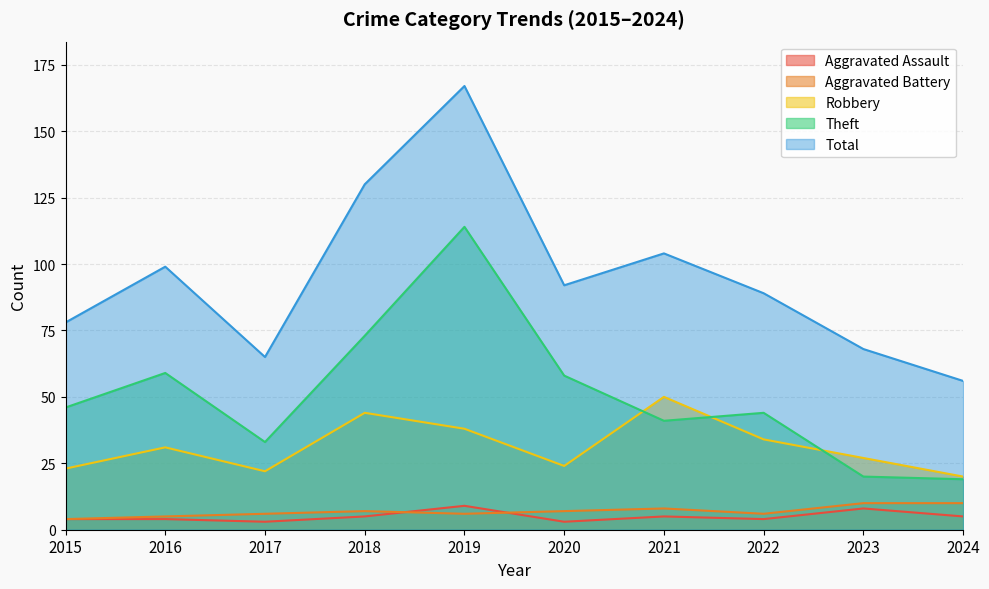

Count the number of categories in the chart.

10